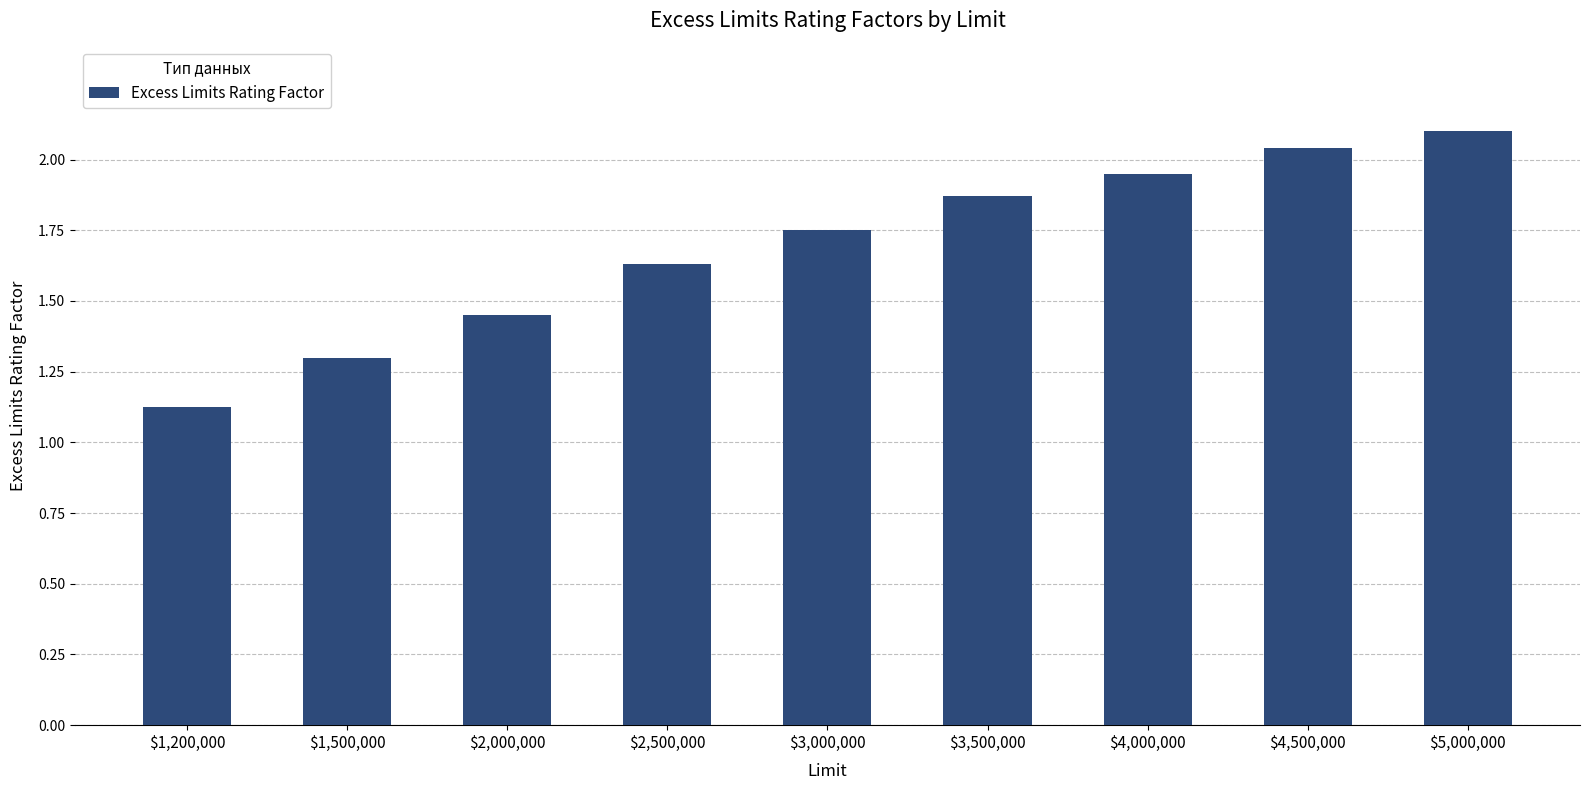

What is the sum of the values at $2,000,000 and $3,000,000?

3.2